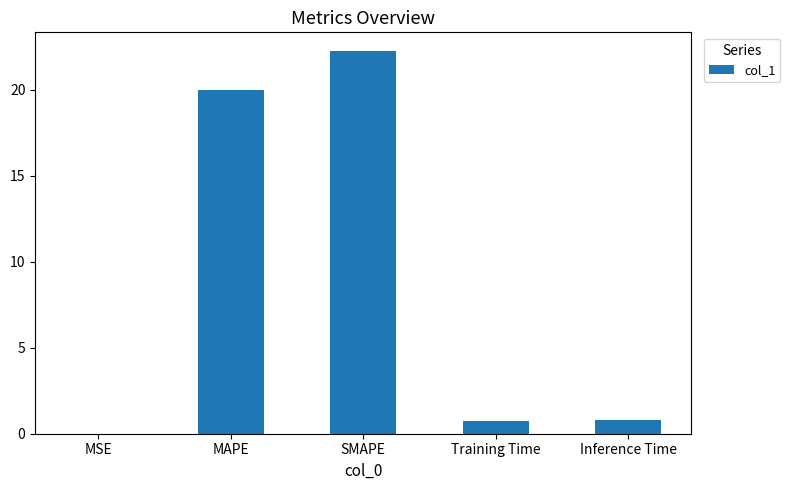

Is it true that the value at Training Time is 0.7?

True